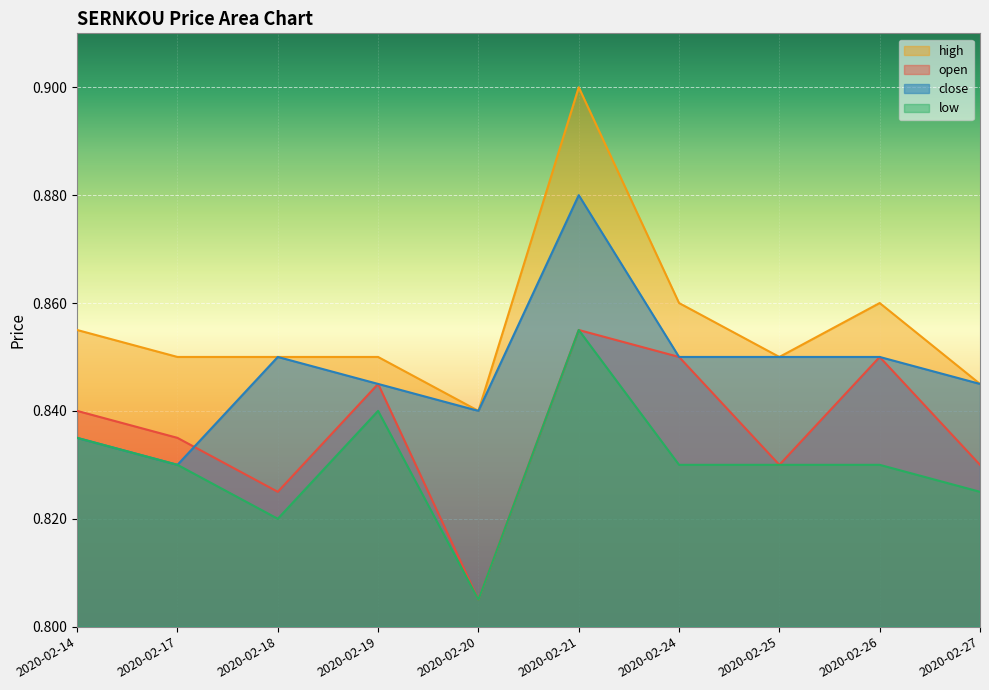

At how many categories does at least one series exceed 0?

10